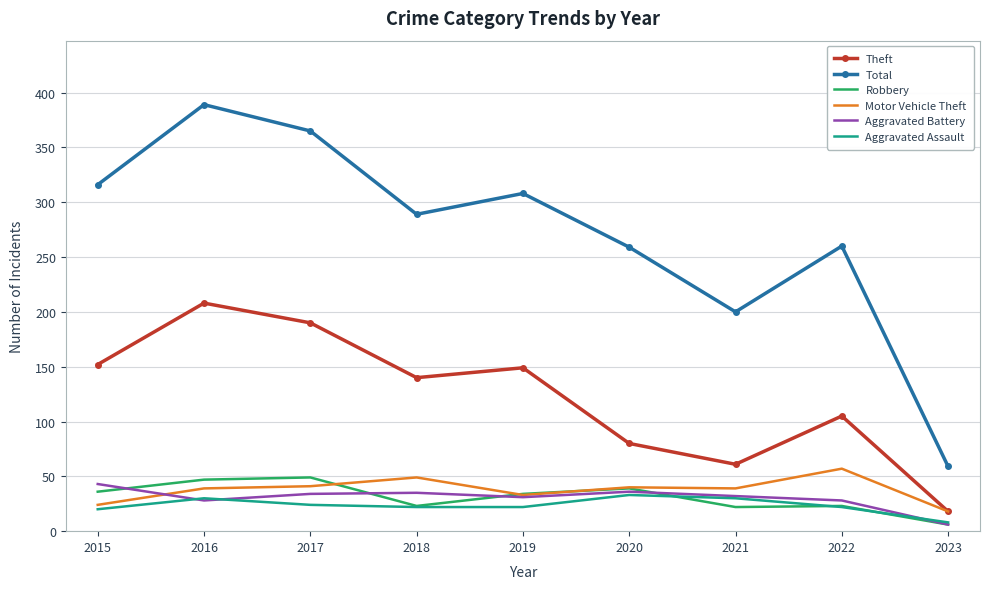

Where is Total nearest to the value 224?

2021